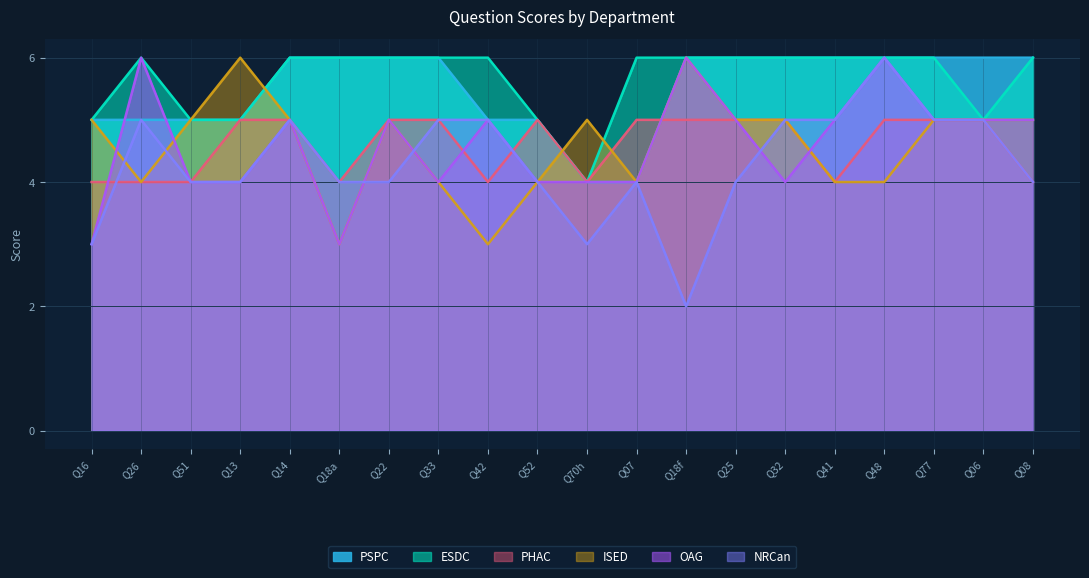

What is the greatest value displayed?

6